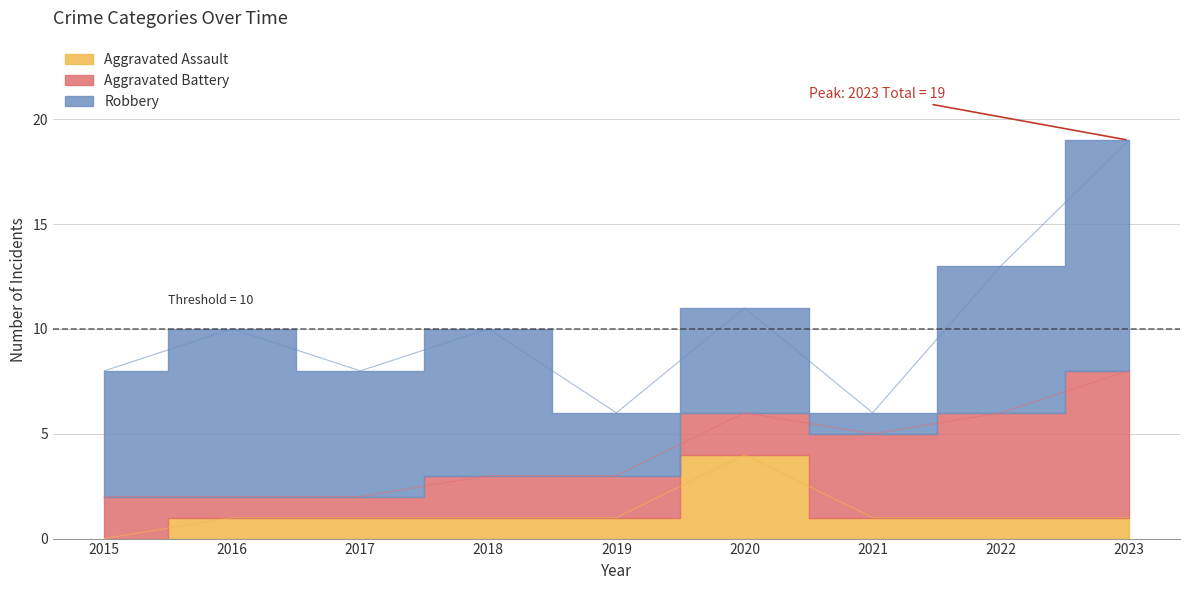

What value does the Robbery series have at 2022?

7